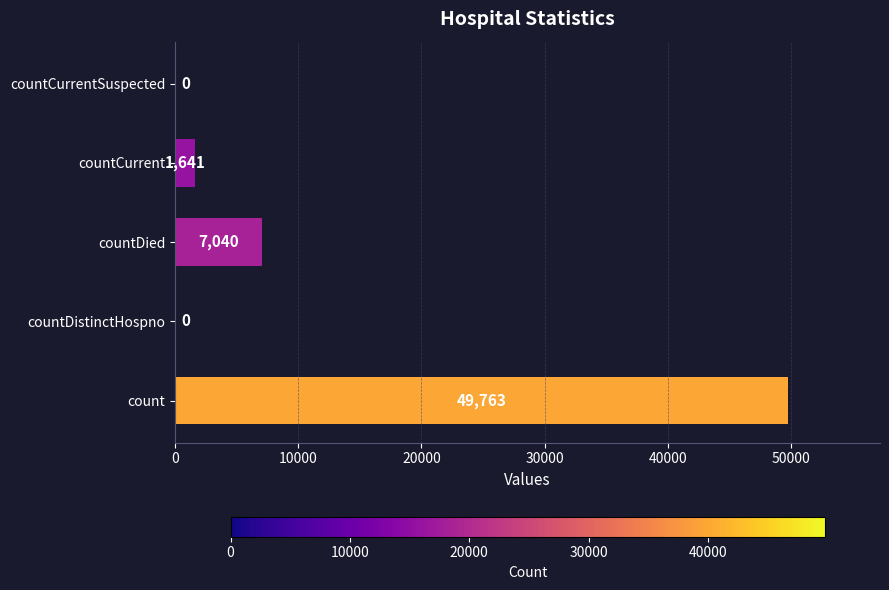

Between countDied and countDistinctHospno, which is larger?

countDied